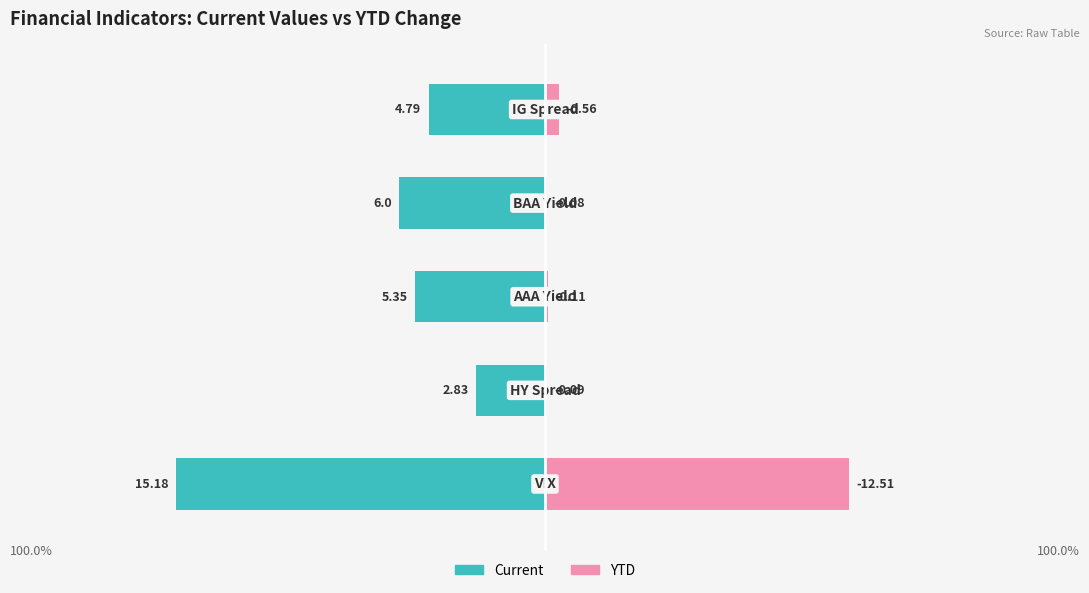

What is the difference between the highest and lowest values at 0?

27.7